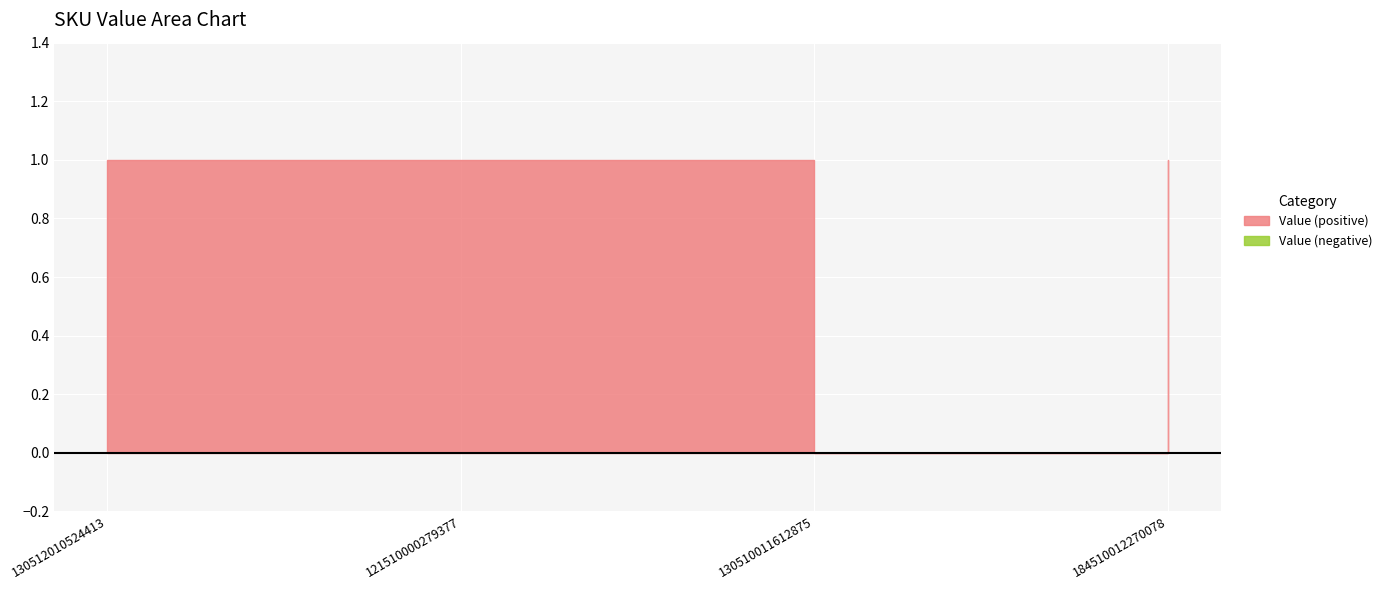

Where is the first local minimum?

130510011612875